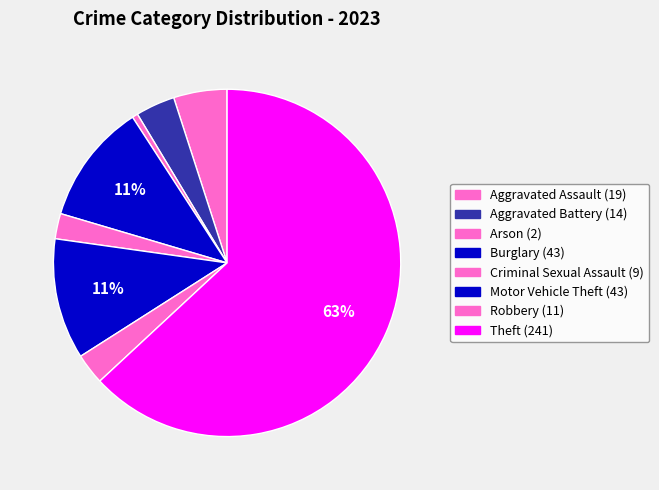

How many segments does this pie chart have?

8